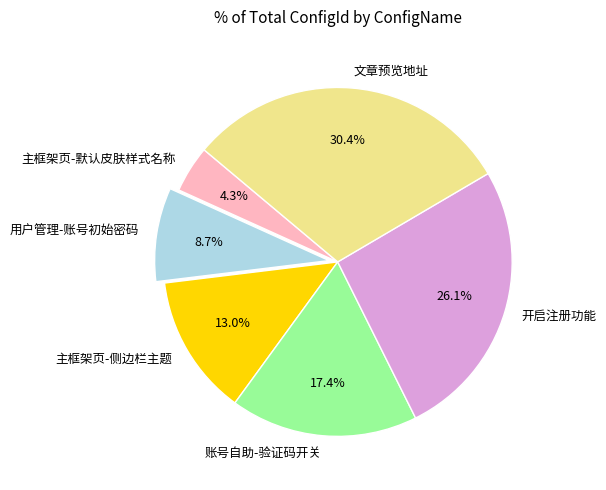

True or false: 主框架页-默认皮肤样式名称 accounts for 4% of the total.

True